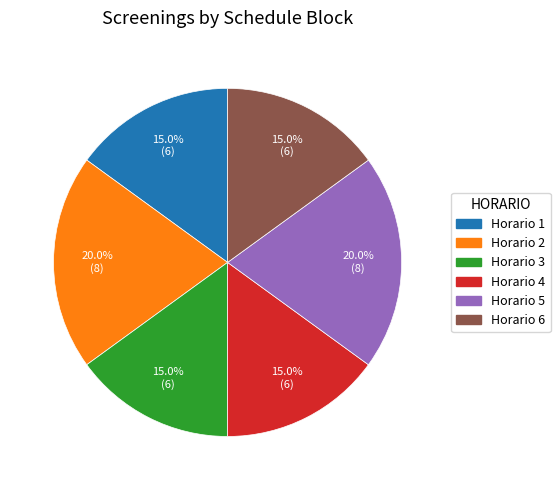

Is there any slice that represents more than half of the pie?

No